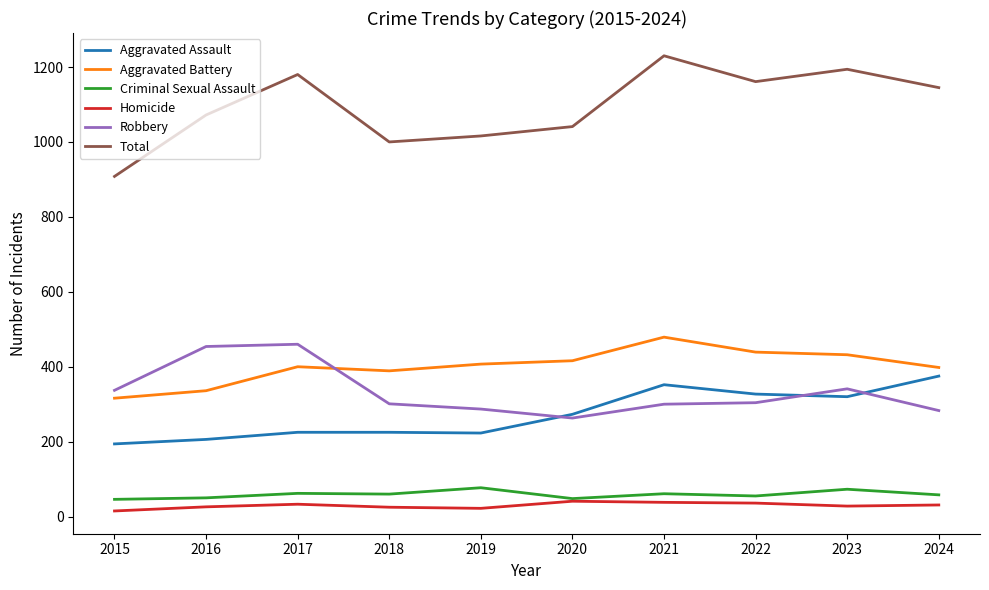

How many values in the Robbery series are below 304?

5